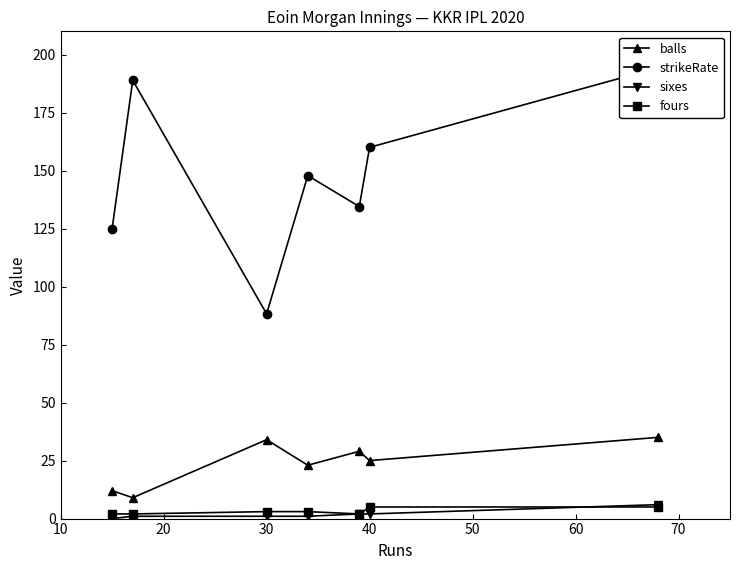

What is the lowest value of the balls series?

9